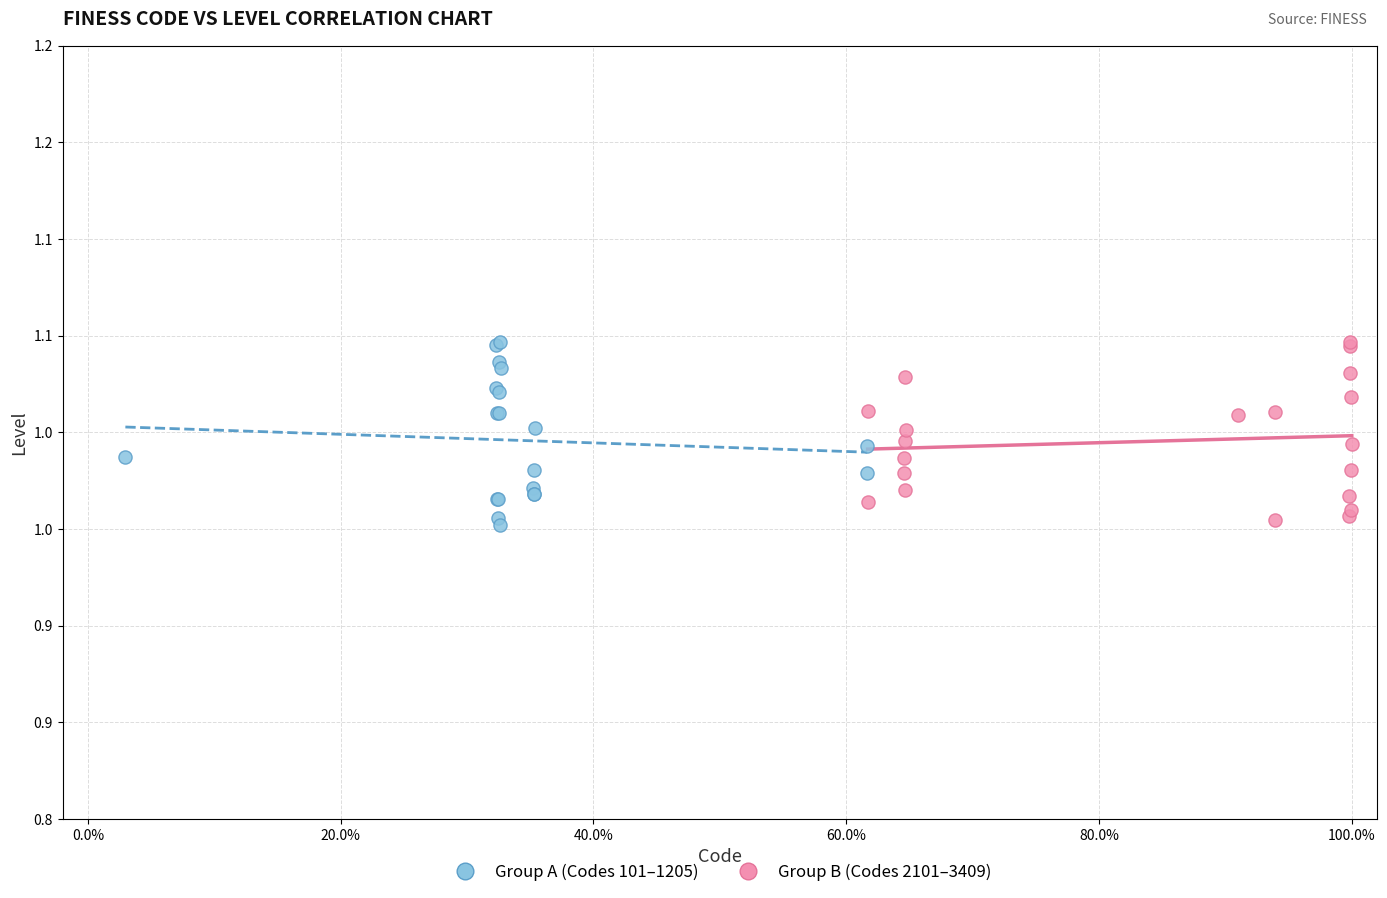

What are all the series names shown in the legend?

Group A (Codes 101–1205), Group B (Codes 2101–3409)